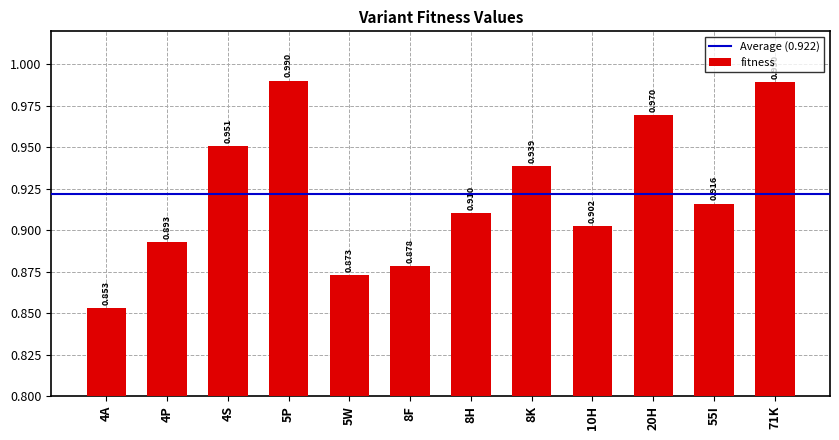

How many bars are there in total?

12